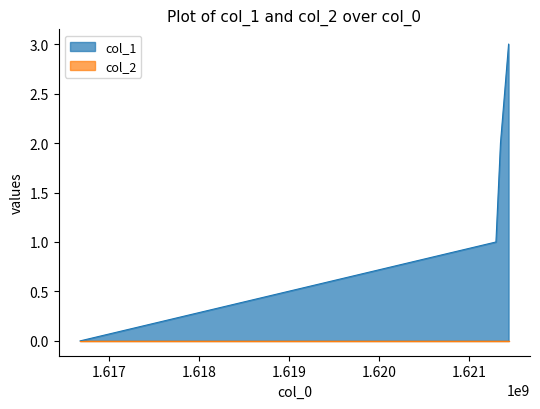

What is the value of the 4th point from the left?

3